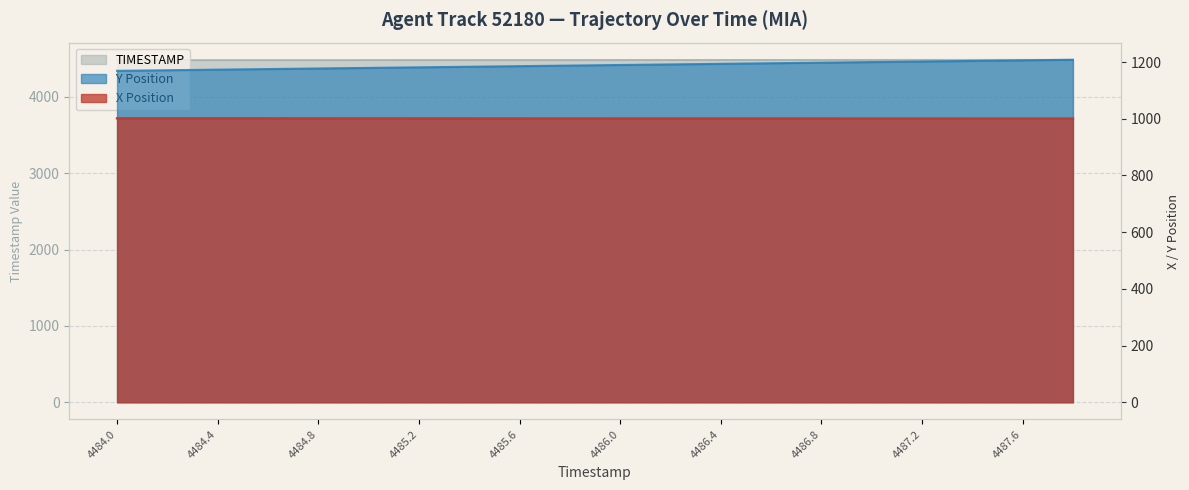

Reading right to left, transcribe all the data shown in this chart.

X Position: 4487.8=1000.8	4487.6=1000.8	4487.4=1000.8	4487.2=1000.8	4487.0=1000.9	4486.8=1000.9	4486.6=1000.9	4486.4=1001.0	4486.2=1001.0	4486.0=1001.1	4485.8=1001.1	4485.6=1001.2	4485.4=1001.2	4485.2=1001.3	4485.0=1001.4	4484.8=1001.4	4484.6=1001.5	4484.4=1001.6	4484.2=1001.6	4484.0=1001.7
Y Position: 4487.8=1208.2	4487.6=1206.2	4487.4=1204.1	4487.2=1202.1	4487.0=1200.0	4486.8=1198.0	4486.6=1195.9	4486.4=1193.9	4486.2=1191.8	4486.0=1189.8	4485.8=1187.7	4485.6=1185.7	4485.4=1183.6	4485.2=1181.5	4485.0=1179.5	4484.8=1177.4	4484.6=1175.4	4484.4=1173.3	4484.2=1171.3	4484.0=1169.2
TIMESTAMP: 4487.8=4487.8	4487.6=4487.6	4487.4=4487.4	4487.2=4487.2	4487.0=4487.0	4486.8=4486.8	4486.6=4486.6	4486.4=4486.4	4486.2=4486.2	4486.0=4486.0	4485.8=4485.8	4485.6=4485.6	4485.4=4485.4	4485.2=4485.2	4485.0=4485.0	4484.8=4484.8	4484.6=4484.6	4484.4=4484.4	4484.2=4484.2	4484.0=4484.0